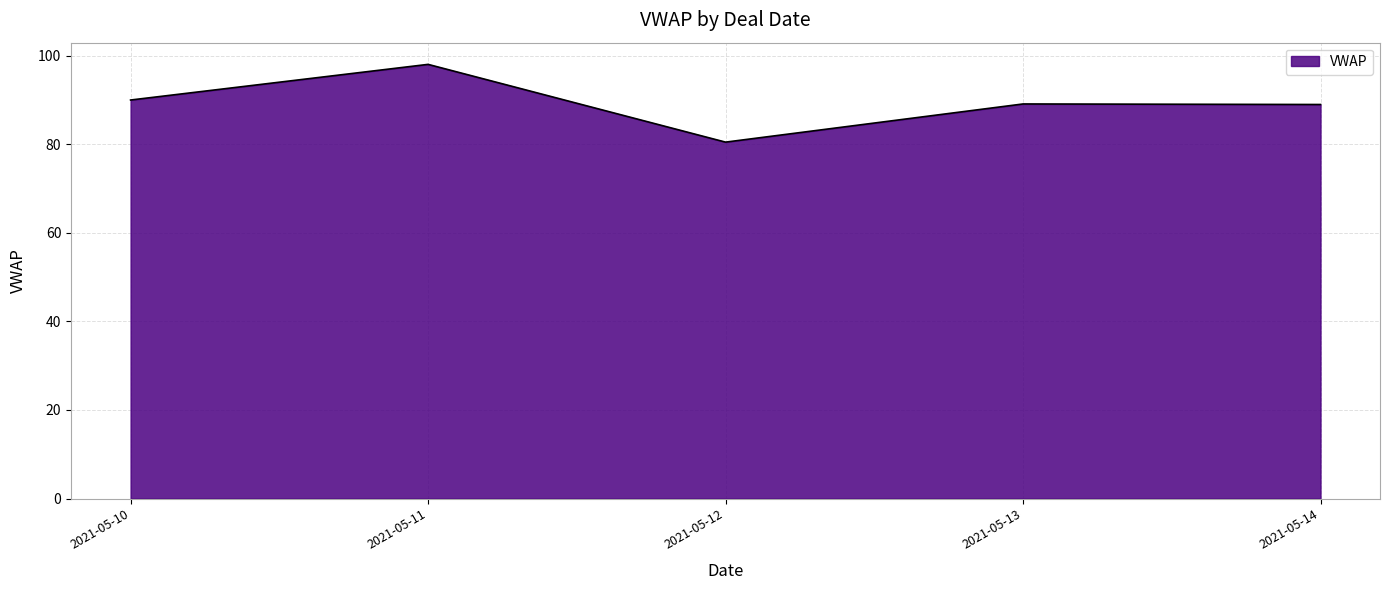

At which category does the chart reach its minimum across all series?

2021-05-12